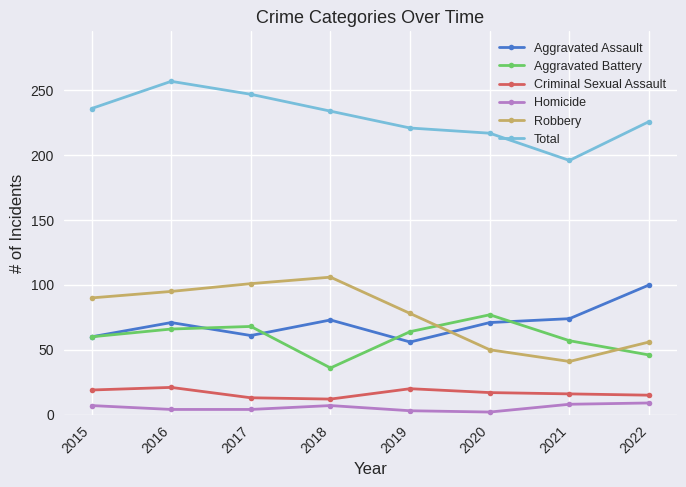

True or false: Criminal Sexual Assault and Aggravated Assault intersect in this chart.

False